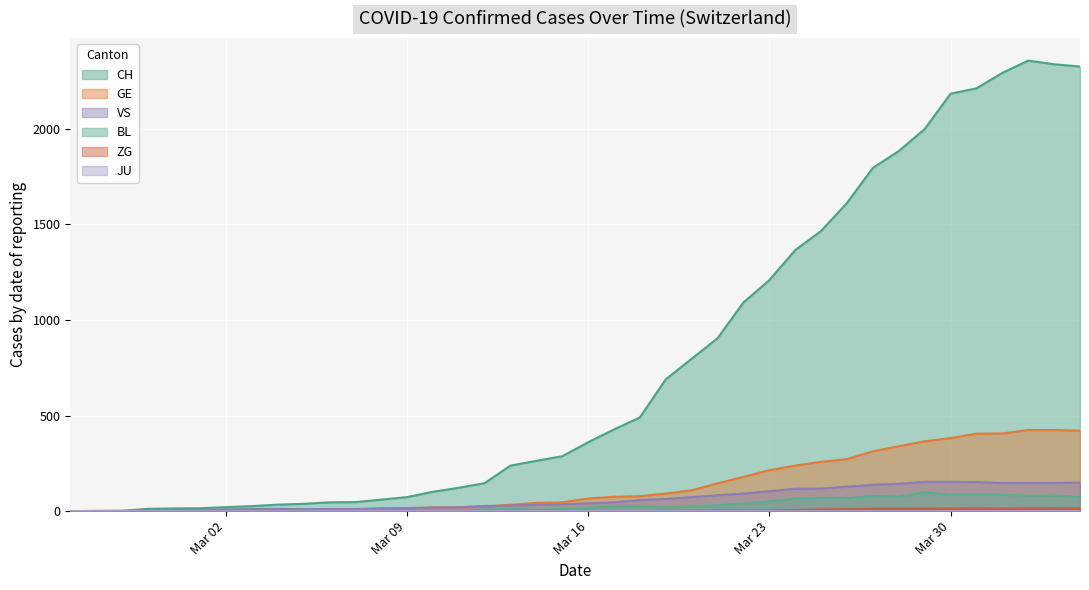

What is the greatest value displayed?

2356